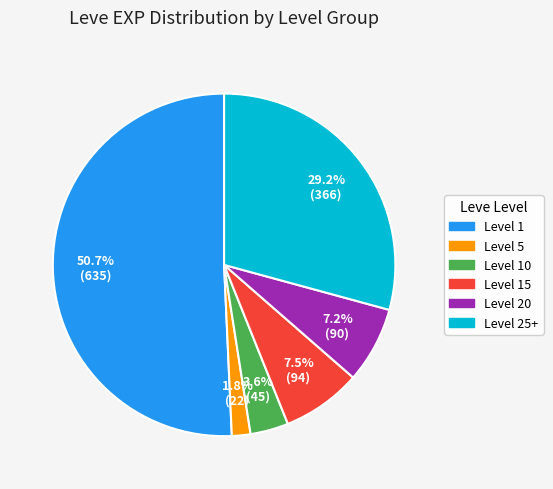

Is there any slice that represents more than half of the pie?

Yes